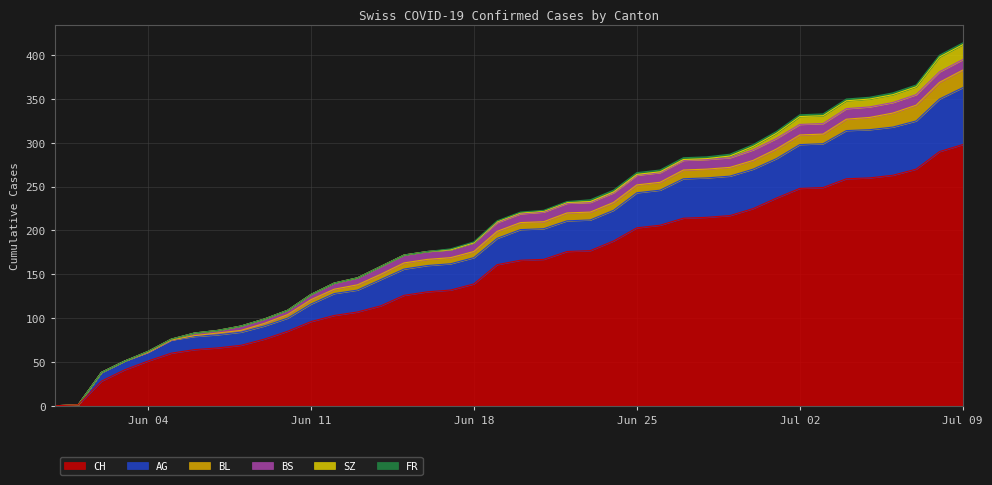

Which series has the largest range (max minus min)?

CH